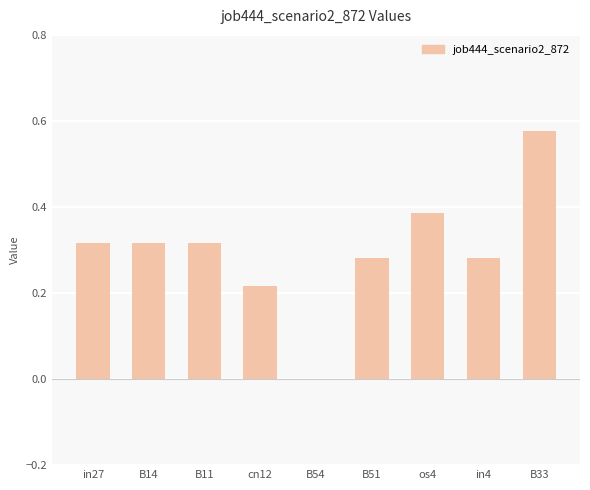

True or false: the data shows 0.2 at B51.

False